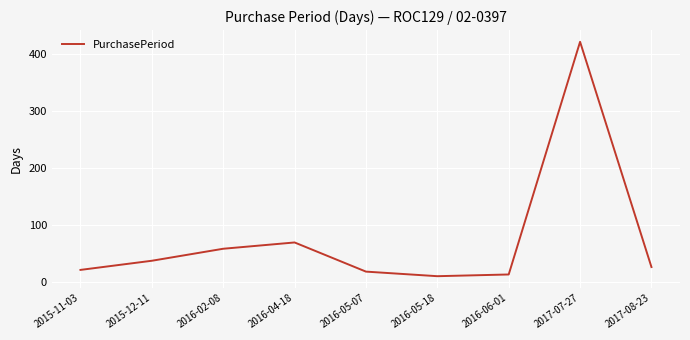

What is the sum of all values?

681